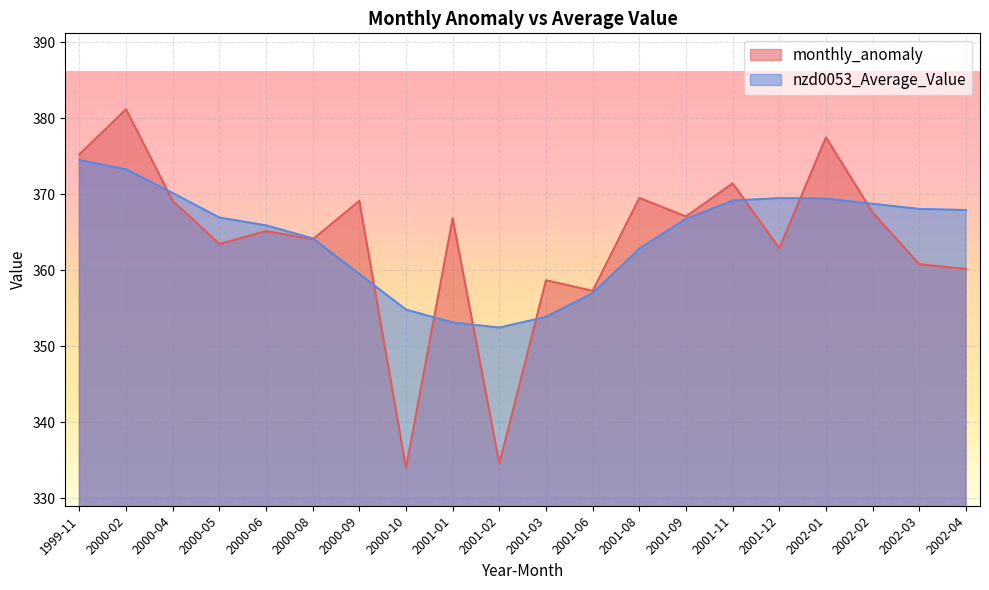

List the labels in order of nzd0053_Average_Value value, largest first.

1999-11, 2000-02, 2000-04, 2001-12, 2002-01, 2001-11, 2002-02, 2002-03, 2002-04, 2000-05, 2001-09, 2000-06, 2000-08, 2001-08, 2000-09, 2001-06, 2000-10, 2001-03, 2001-01, 2001-02